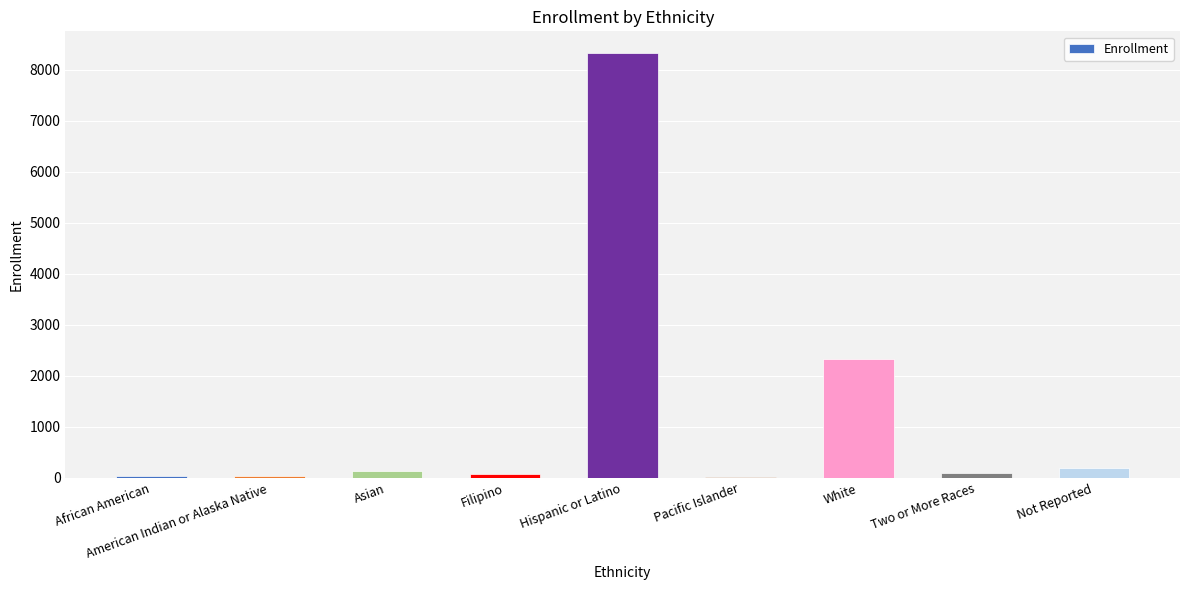

Where does the data first go above 101?

Asian